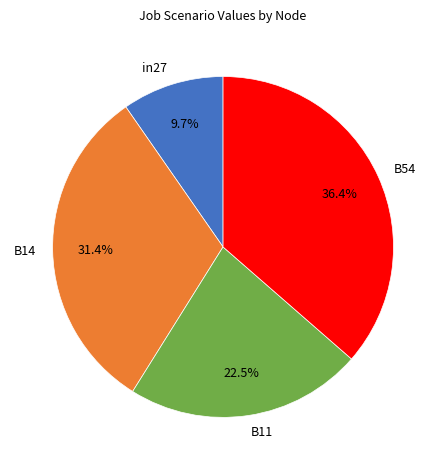

What percentage is the B14 slice, to the nearest percent?

31%